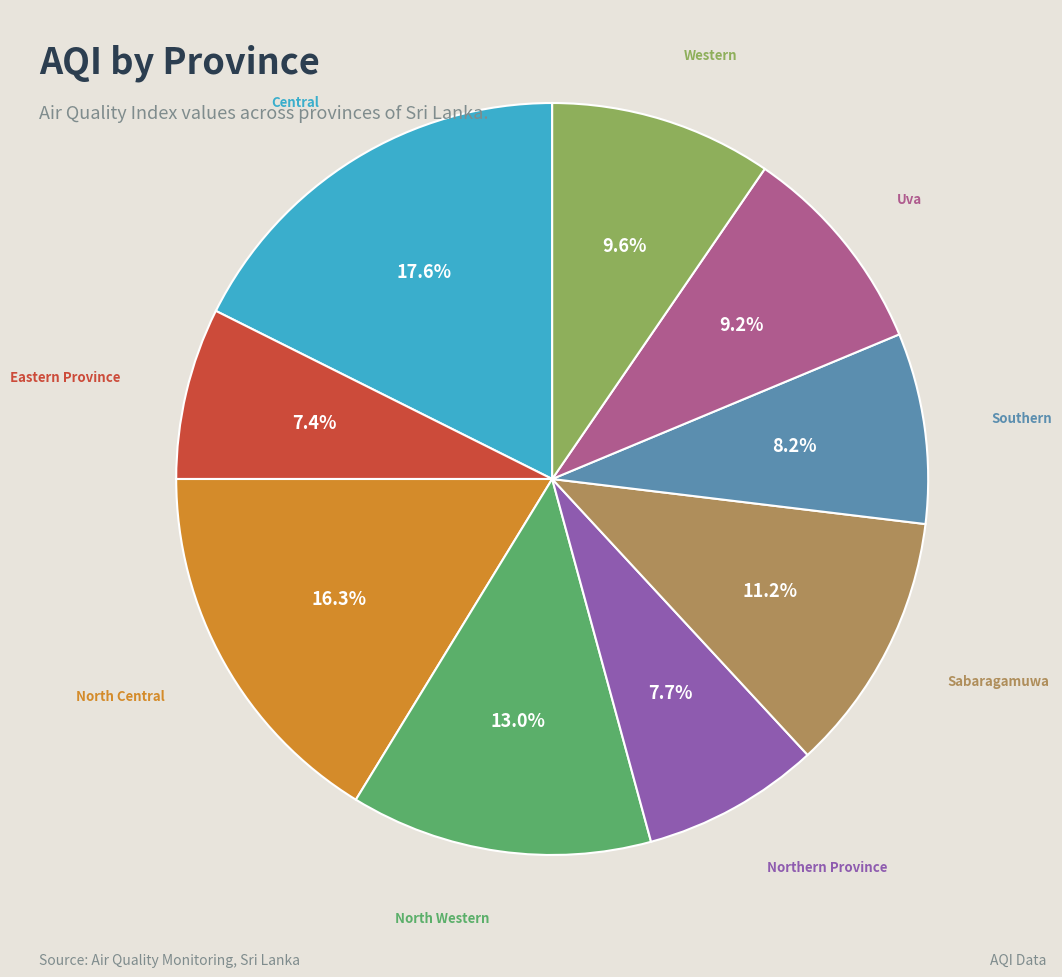

Which category has the biggest portion of the pie?

Central